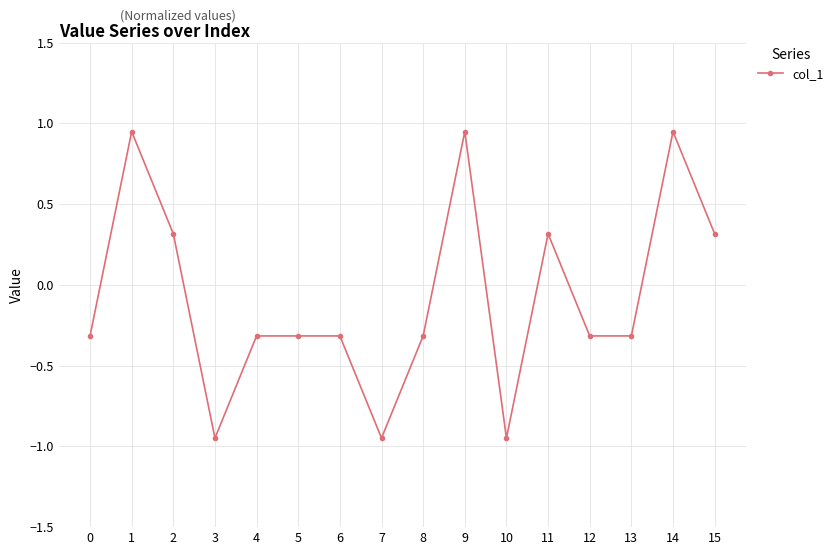

Where is the first local minimum?

3